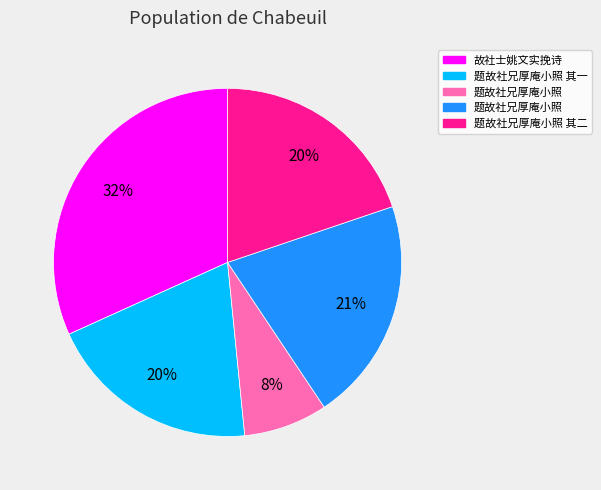

To the nearest percent, what is the average slice percentage?

20%